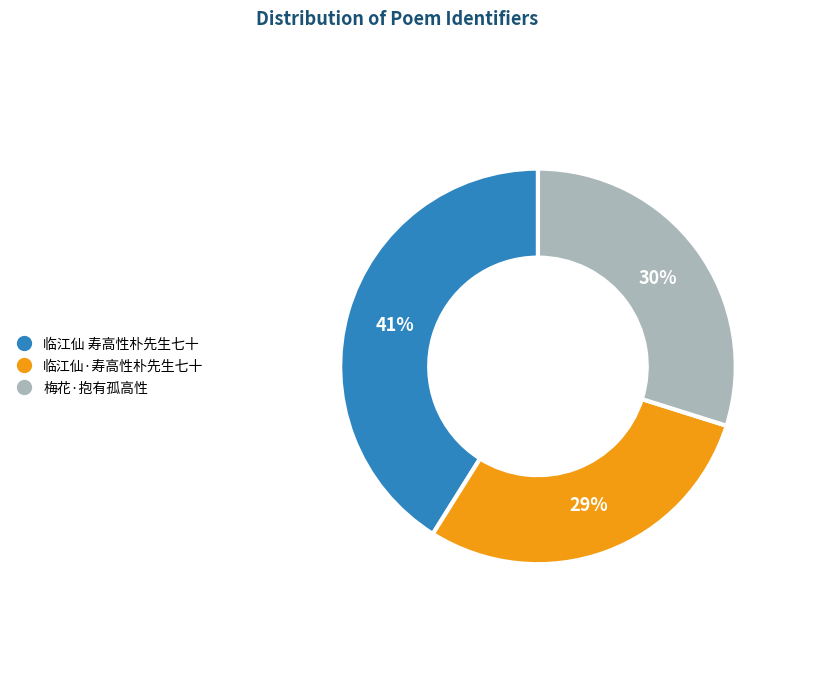

Approximately how many times larger is the value at 梅花·抱有孤高性 compared to 临江仙 寿高性朴先生七十?

0.7